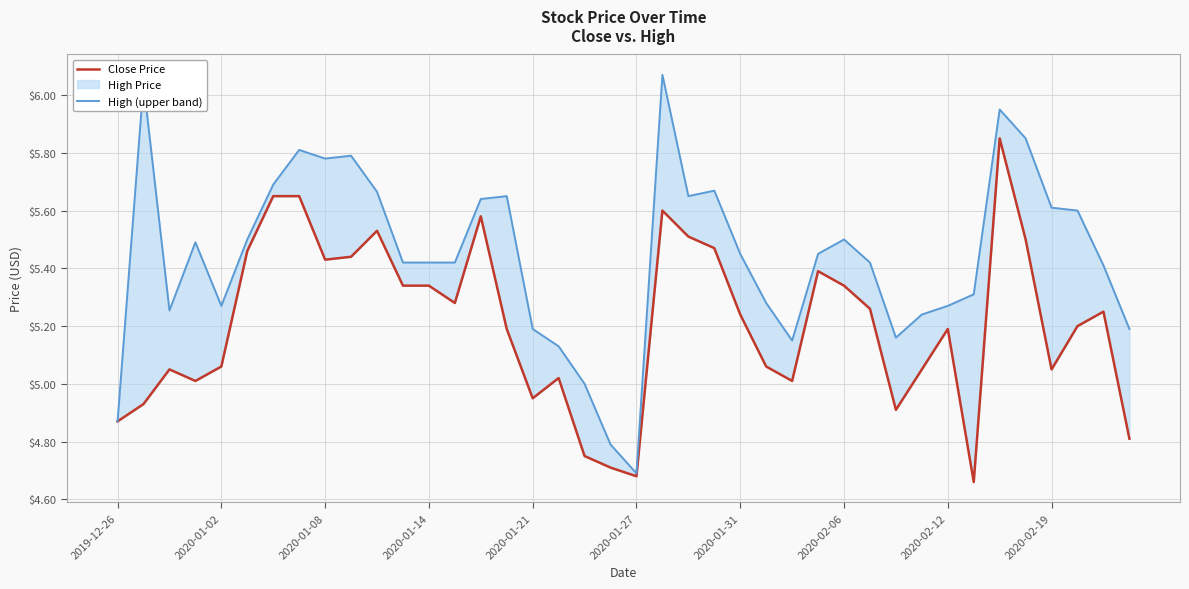

Read the High (upper band) value at 37.

5.6